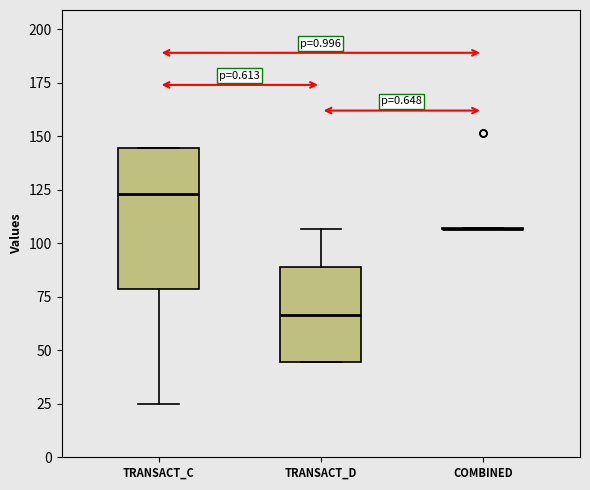

Reading left to right, read every box against the y-axis: the position of its median line, the range the box covers, and the ends of its whiskers. The values are not printed on the chart, so give them approximately, as read against the axis.

TRANSACT_C: median 125, box 80 to 145, whiskers 25 to 145
TRANSACT_D: median 65, box 45 to 90, whiskers 45 to 105
COMBINED: box collapsed to a line at 105, whiskers 105 to 105